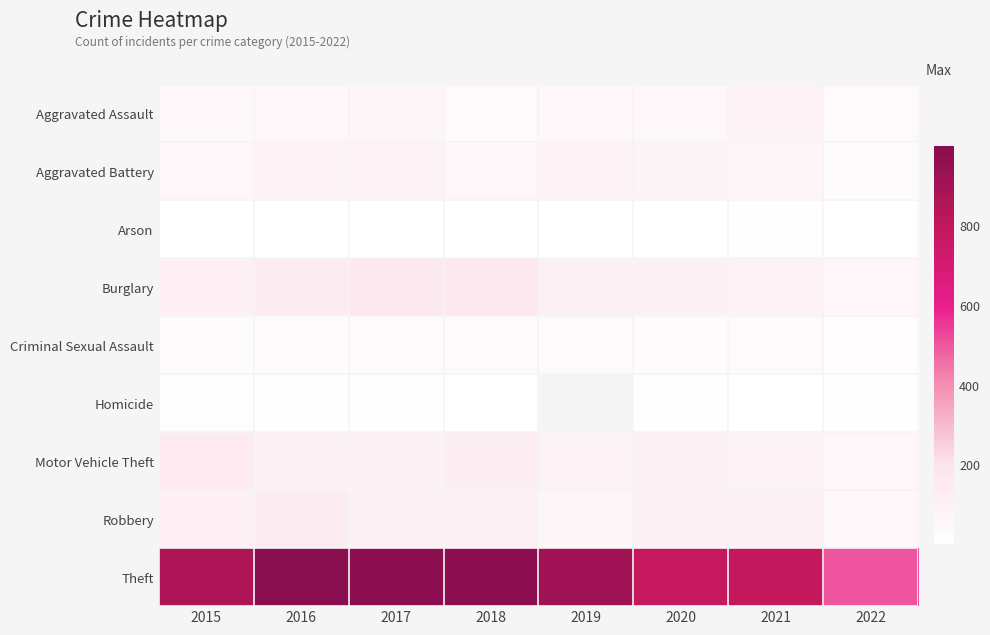

Is the value of Homicide at 2015 greater than the value of Theft at 2018?

No